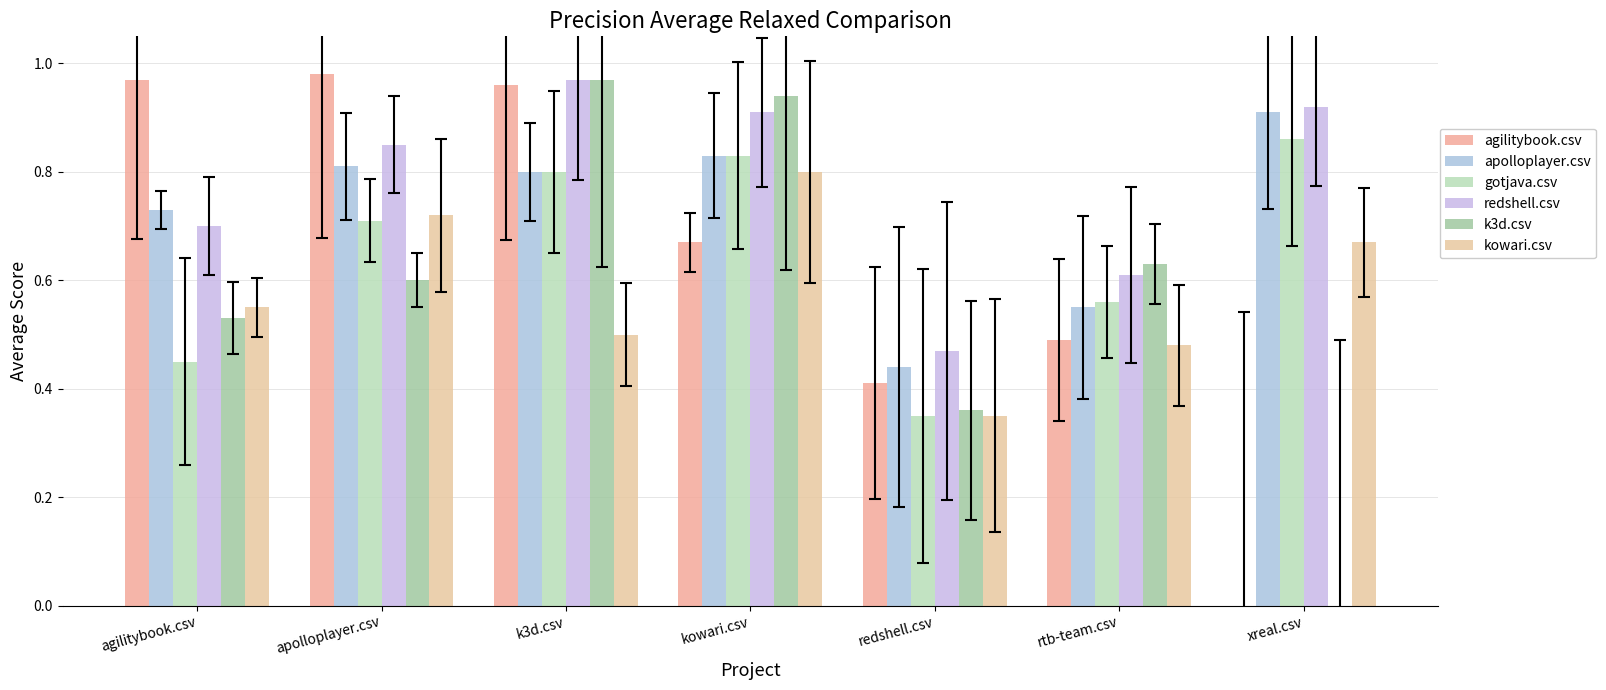

Are the bars grouped side by side (vs. stacked)?

Yes